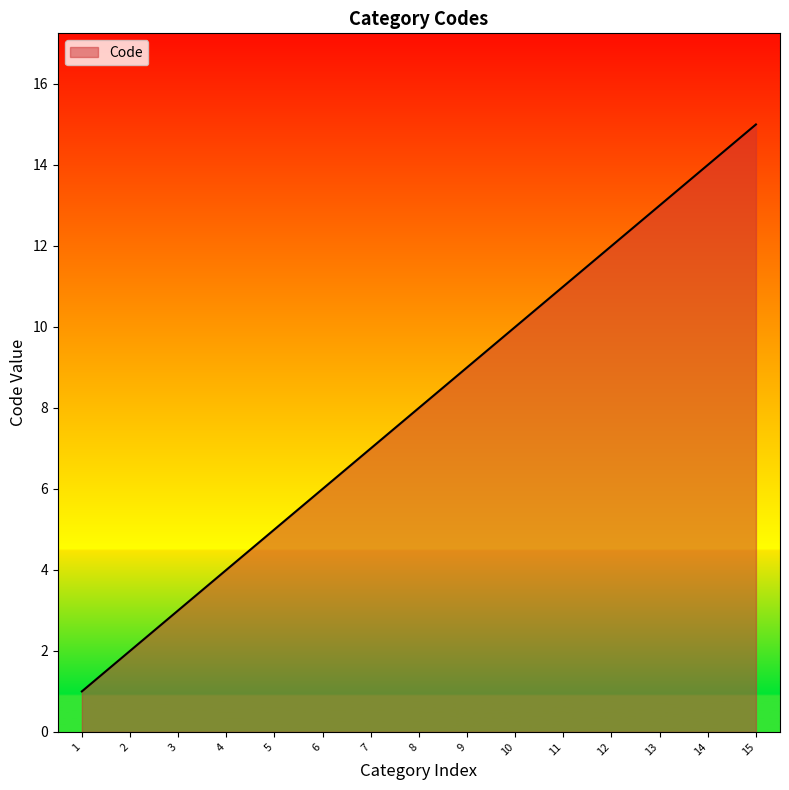

Reading left to right, extract all data points from this chart.

1	2	3	4	5	6	7	8	9	10	11	12	13	14	15